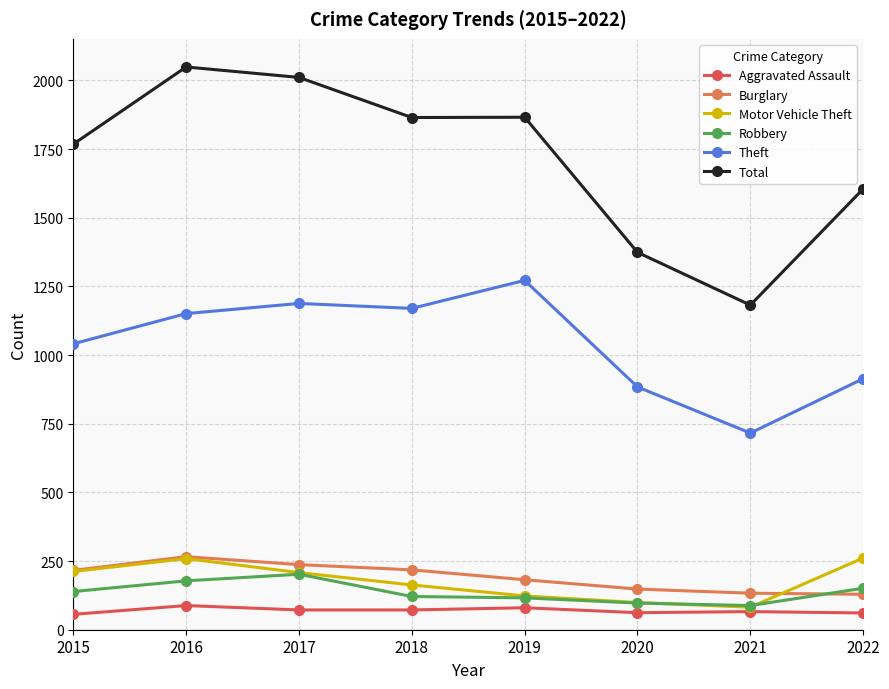

Which series ends up on top after the final intersection of Burglary and Robbery?

Robbery